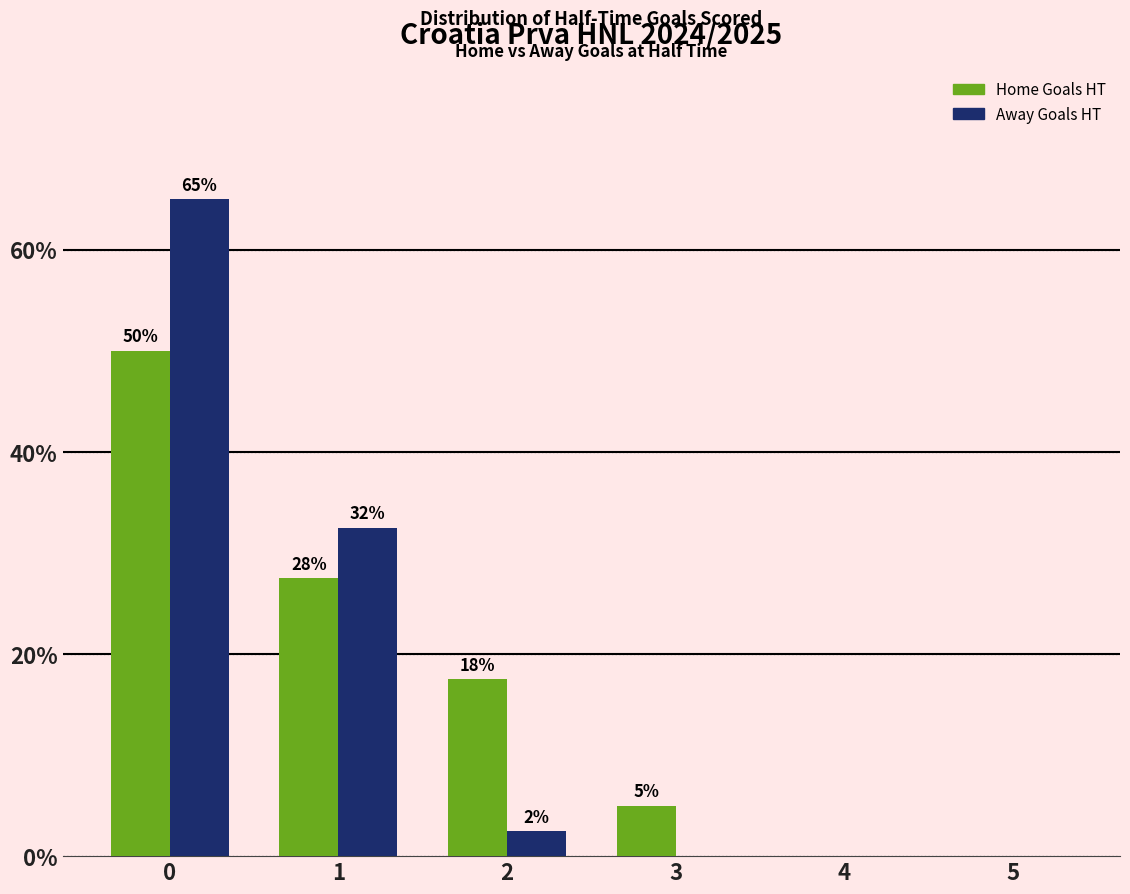

What is the difference between the second highest and second lowest values in the Home Goals HT series?

27.5